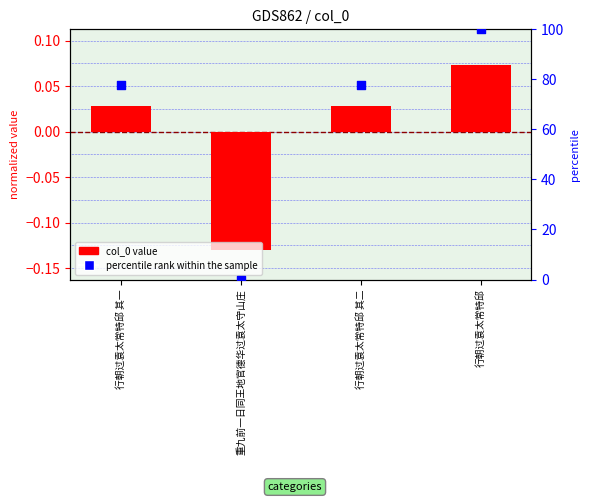

What is the total value across all series at 重九前一日同王地官德华过袁太守山庄?

-0.1